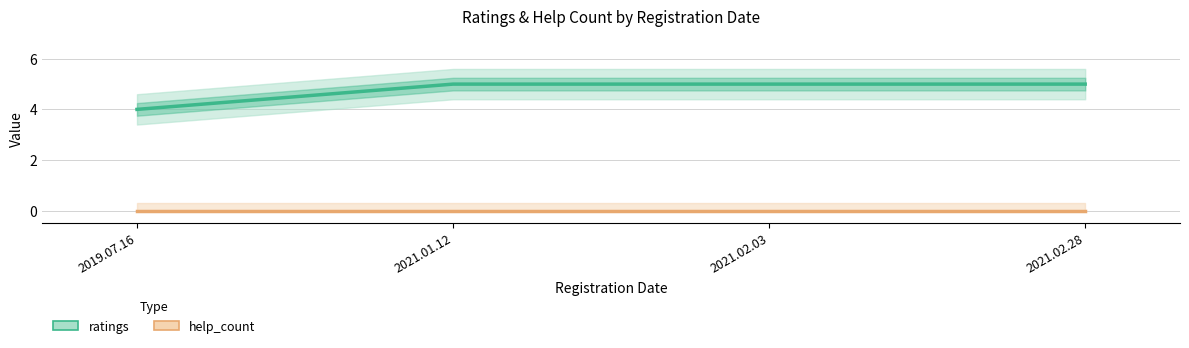

List the labels in order of ratings value, smallest first.

2019.07.16, 2021.01.12, 2021.02.03, 2021.02.28